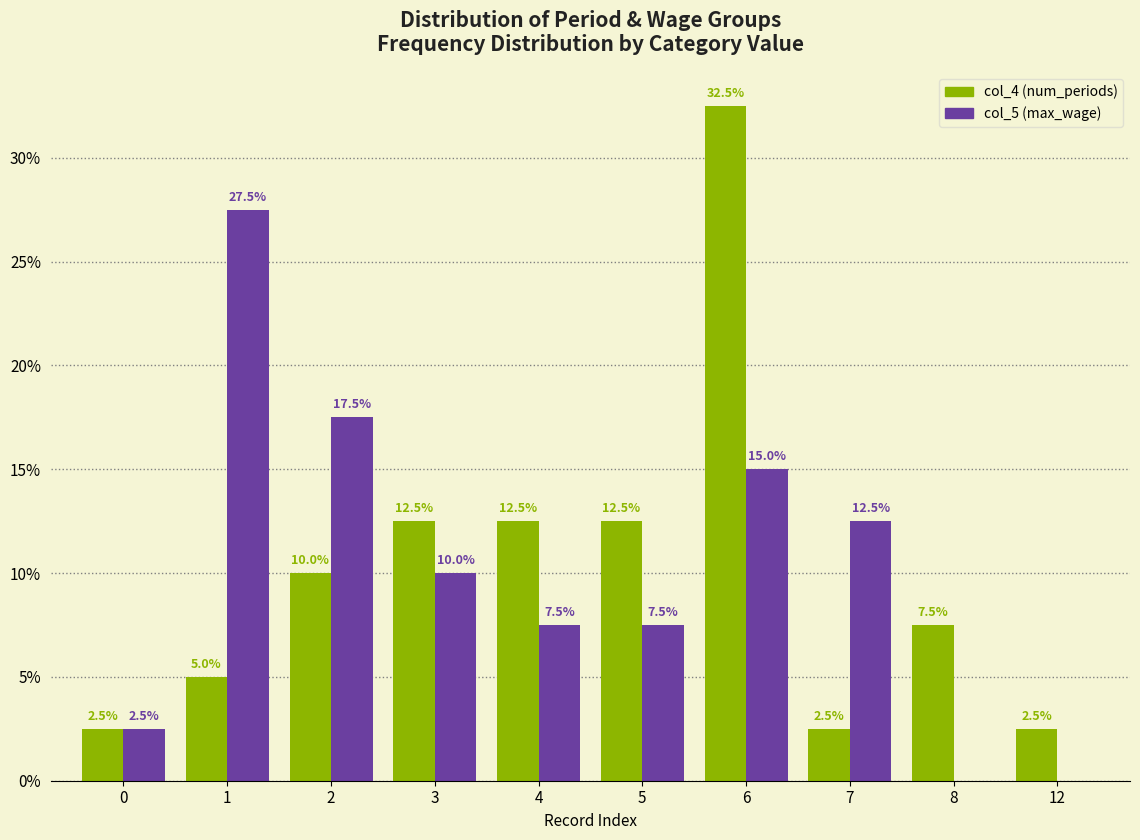

What is the highest value of the col_5 (max_wage) series?

0.3